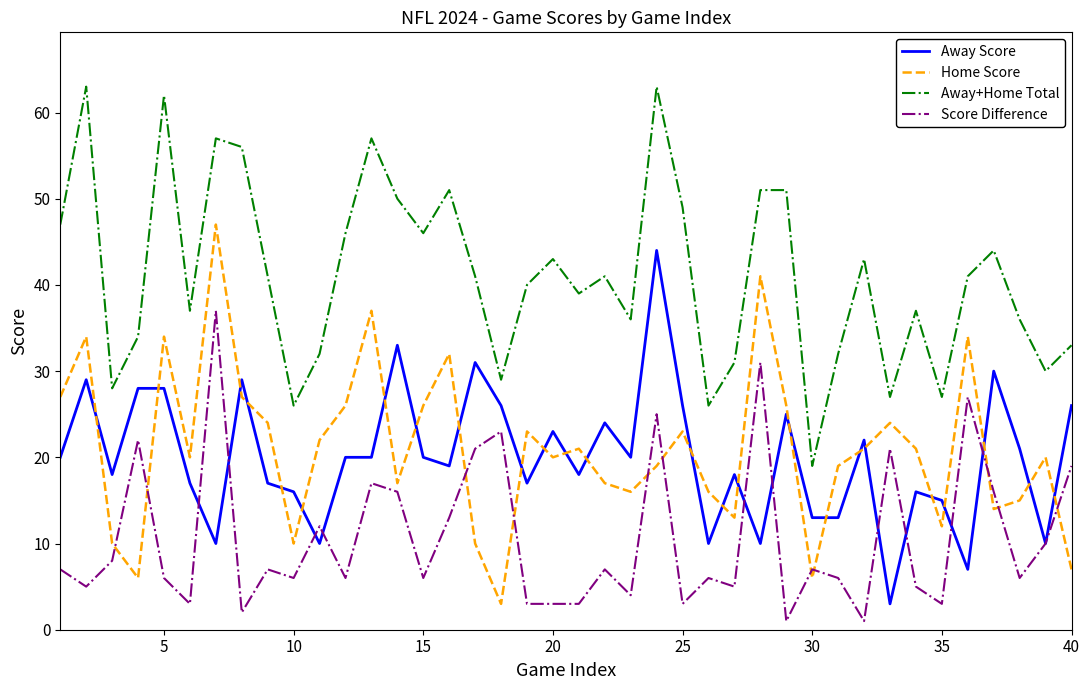

What is the difference between the maximum and minimum values in the Home Score series?

44